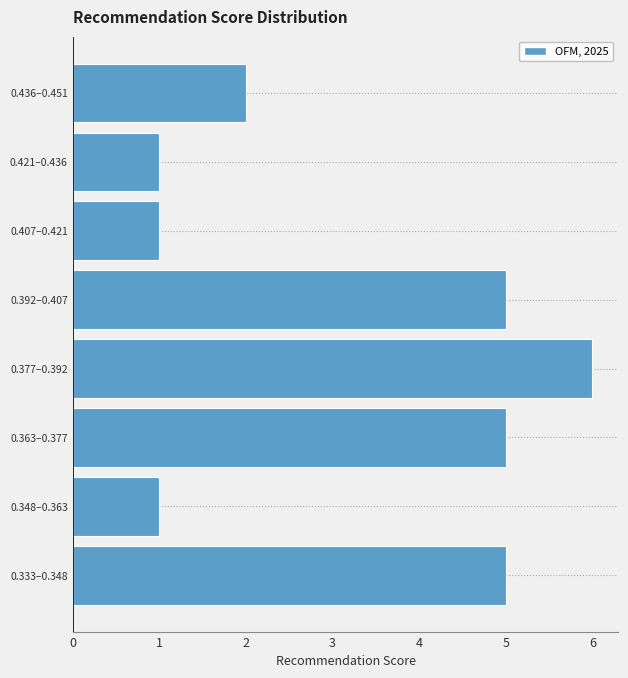

Reading bottom to top, transcribe all the data shown in this chart.

0.333–0.348=5	0.348–0.363=1	0.363–0.377=5	0.377–0.392=6	0.392–0.407=5	0.407–0.421=1	0.421–0.436=1	0.436–0.451=2